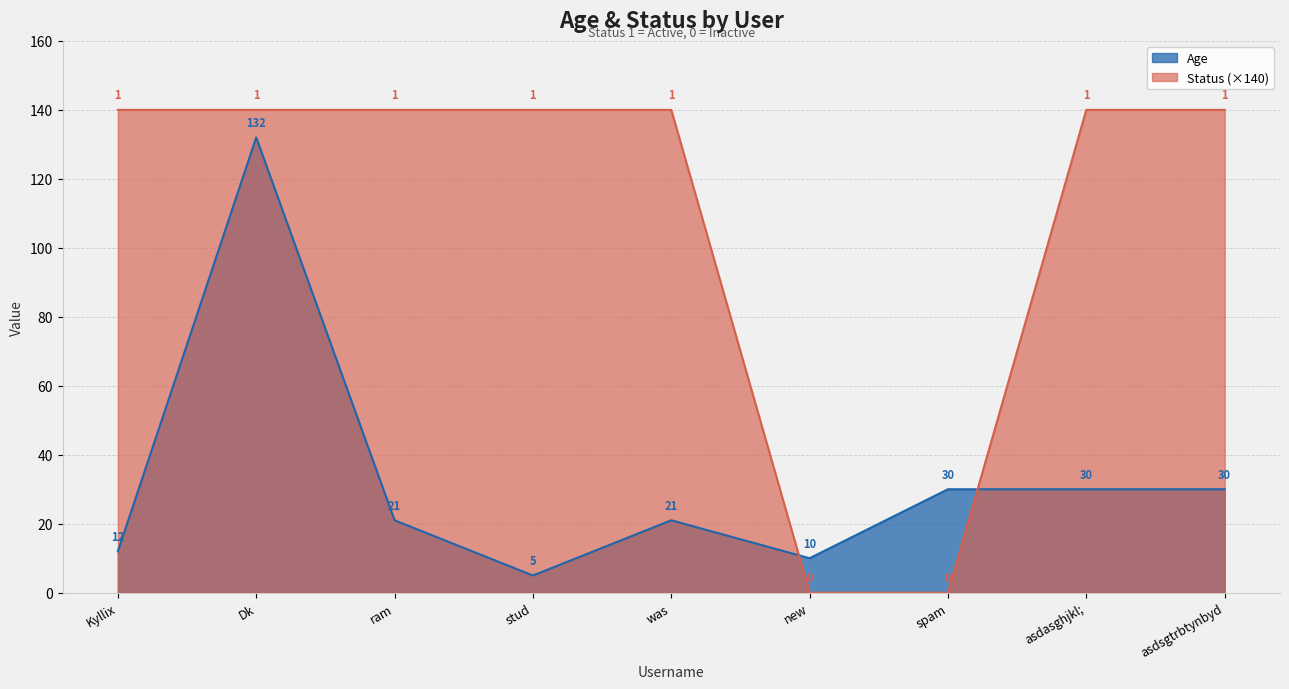

True or false: Status has a value of 140 at Kyllix.

True